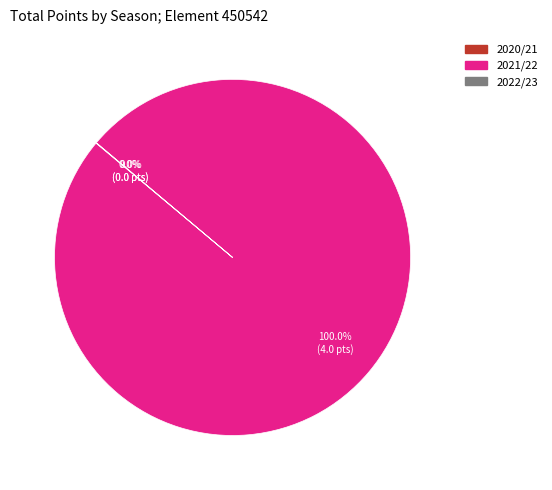

Which category has the biggest portion of the pie?

2021/22